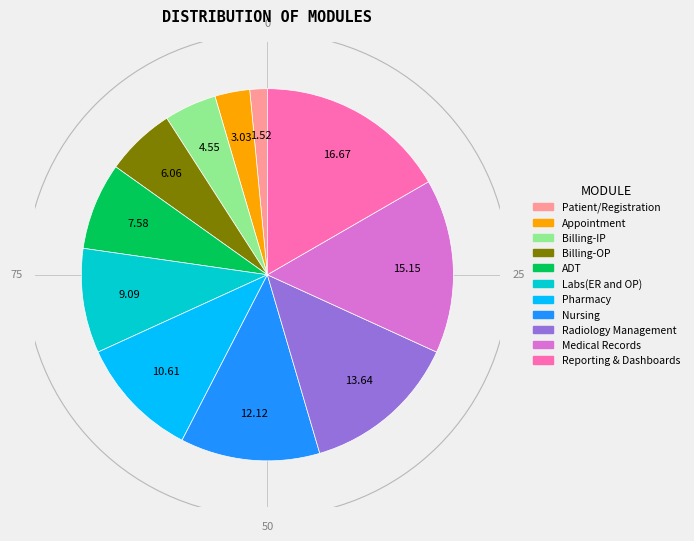

Combined, do Billing-IP and Radiology Management account for over 50%?

No